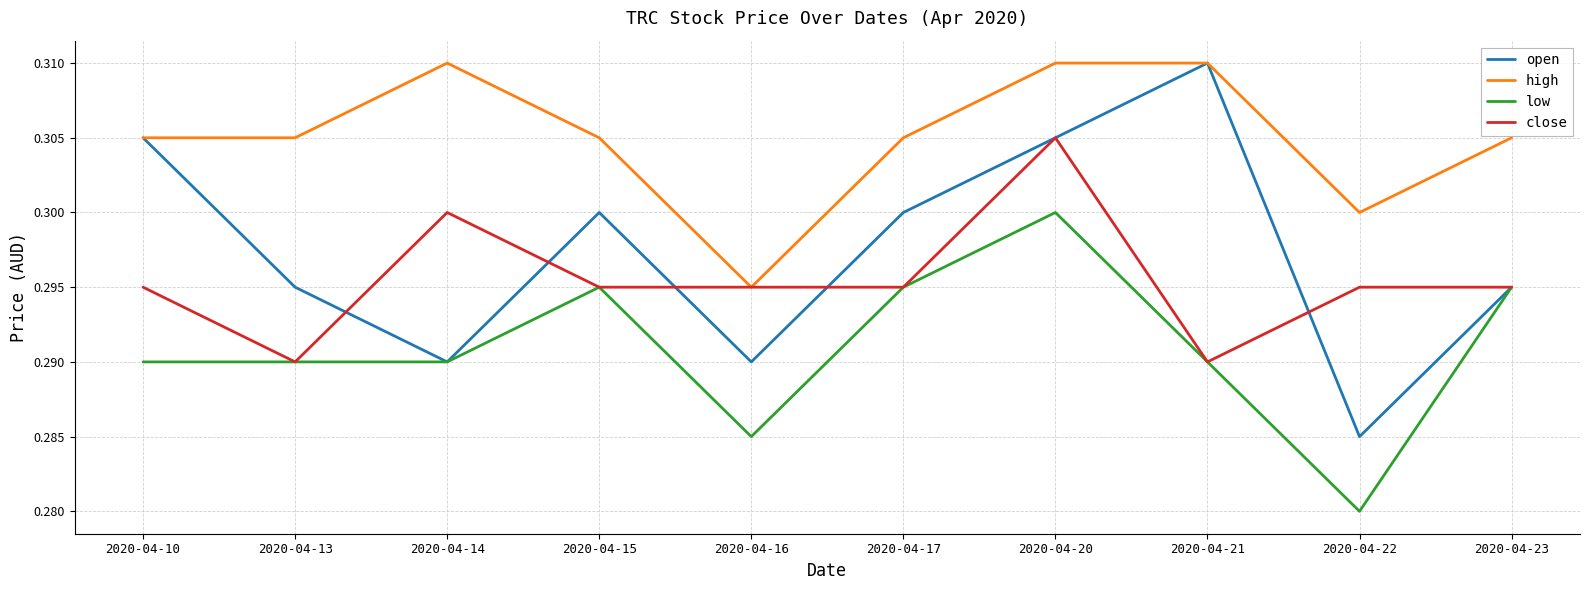

What is the total value across all series at 2020-04-20?

1.2